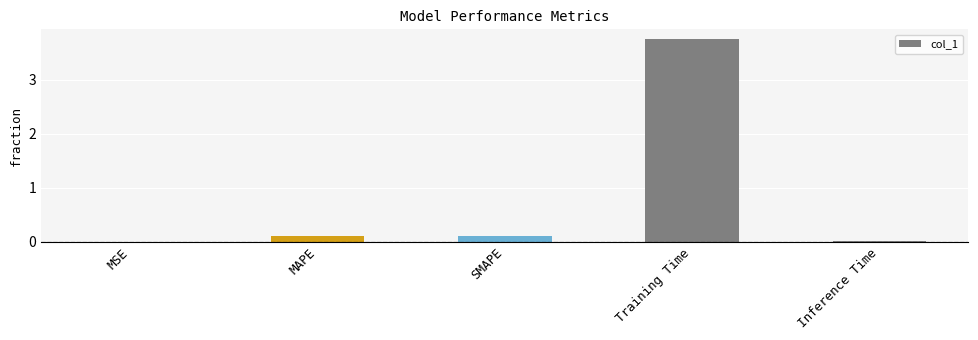

True or false: the data shows 0.0 at Inference Time.

True